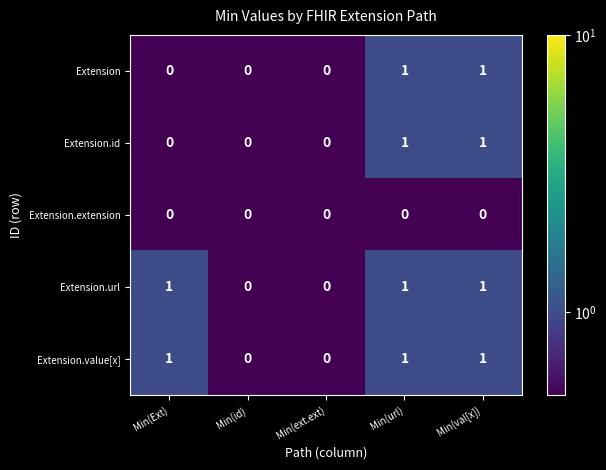

How many series are shown in this chart?

5